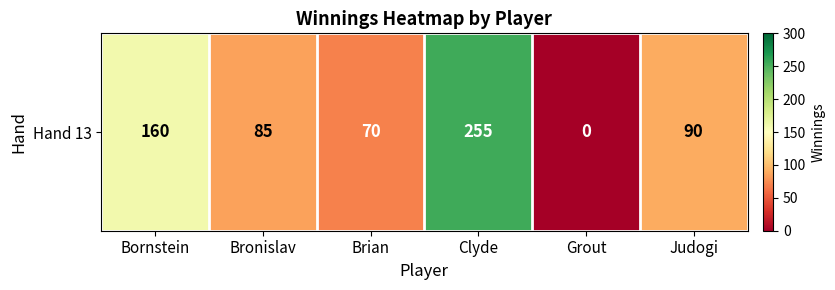

List the labels in order of value, smallest first.

Grout, Brian, Bronislav, Judogi, Bornstein, Clyde